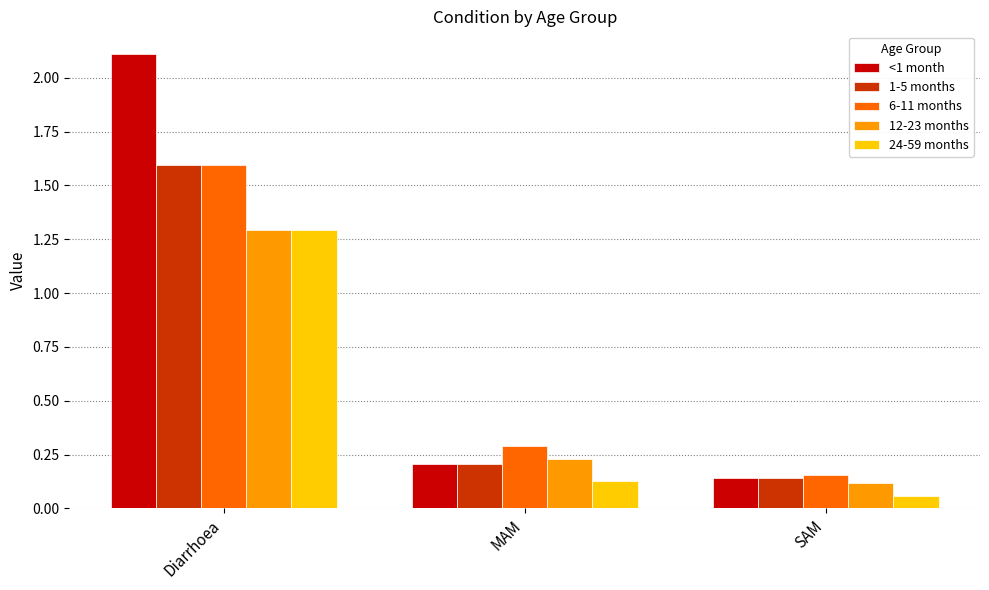

Where is 24-59 months nearest to the value 0?

SAM